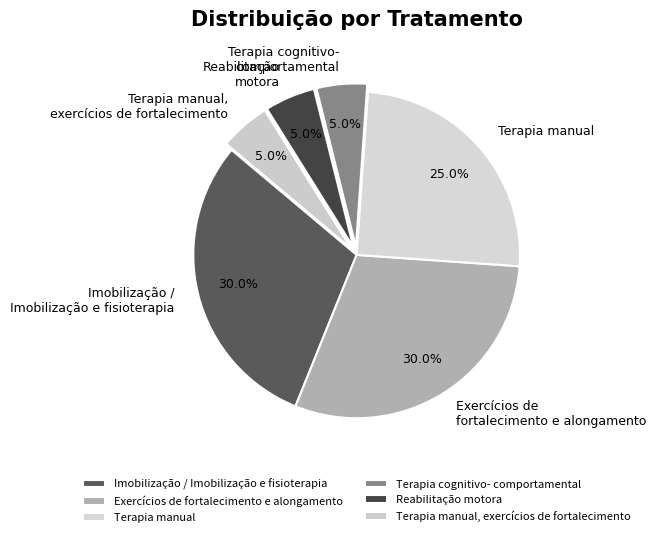

Does Imobilização / Imobilização e fisioterapia account for over 50% of the chart?

No